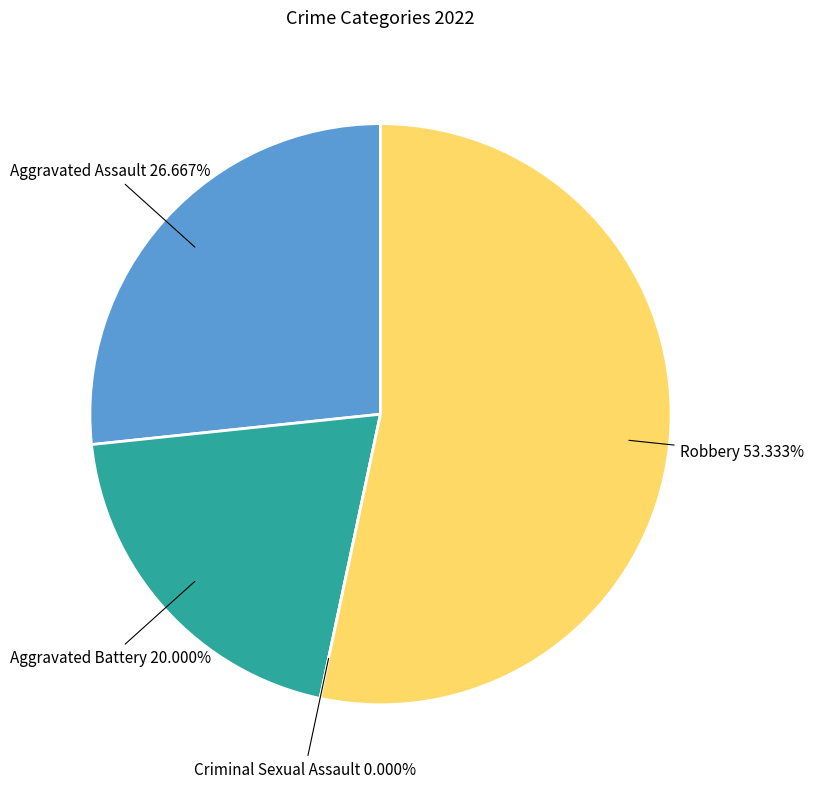

Is the sum of Criminal Sexual Assault and Robbery greater than half?

Yes